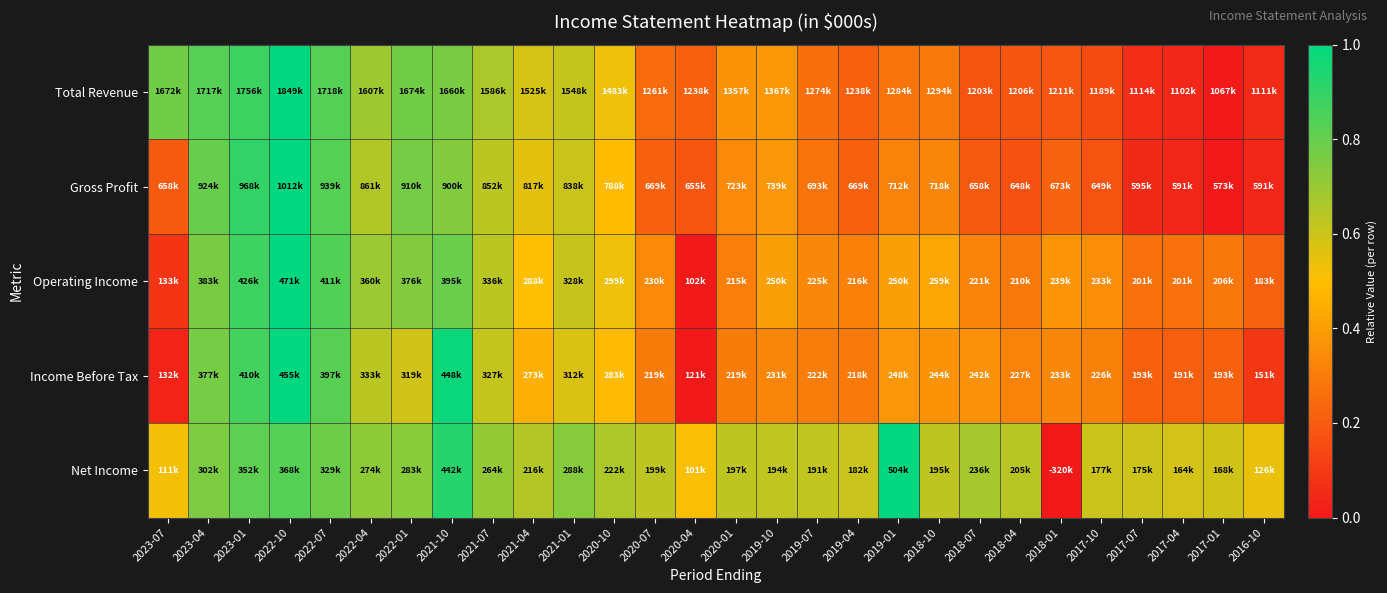

Reading right to left, extract all data points from this chart.

Total Revenue: 2016-10=0.1	2017-01=0.0	2017-04=0.0	2017-07=0.1	2017-10=0.2	2018-01=0.2	2018-04=0.2	2018-07=0.2	2018-10=0.3	2019-01=0.3	2019-04=0.2	2019-07=0.3	2019-10=0.4	2020-01=0.4	2020-04=0.2	2020-07=0.2	2020-10=0.5	2021-01=0.6	2021-04=0.6	2021-07=0.7	2021-10=0.8	2022-01=0.8	2022-04=0.7	2022-07=0.8	2022-10=1.0	2023-01=0.9	2023-04=0.8	2023-07=0.8
Gross Profit: 2016-10=0.0	2017-01=0.0	2017-04=0.0	2017-07=0.1	2017-10=0.2	2018-01=0.2	2018-04=0.2	2018-07=0.2	2018-10=0.3	2019-01=0.3	2019-04=0.2	2019-07=0.3	2019-10=0.4	2020-01=0.3	2020-04=0.2	2020-07=0.2	2020-10=0.5	2021-01=0.6	2021-04=0.6	2021-07=0.6	2021-10=0.7	2022-01=0.8	2022-04=0.7	2022-07=0.8	2022-10=1.0	2023-01=0.9	2023-04=0.8	2023-07=0.2
Operating Income: 2016-10=0.2	2017-01=0.3	2017-04=0.3	2017-07=0.3	2017-10=0.4	2018-01=0.4	2018-04=0.3	2018-07=0.3	2018-10=0.4	2019-01=0.4	2019-04=0.3	2019-07=0.3	2019-10=0.4	2020-01=0.3	2020-04=0.0	2020-07=0.3	2020-10=0.5	2021-01=0.6	2021-04=0.5	2021-07=0.6	2021-10=0.8	2022-01=0.7	2022-04=0.7	2022-07=0.8	2022-10=1.0	2023-01=0.9	2023-04=0.8	2023-07=0.1
Income Before Tax: 2016-10=0.1	2017-01=0.2	2017-04=0.2	2017-07=0.2	2017-10=0.3	2018-01=0.3	2018-04=0.3	2018-07=0.4	2018-10=0.4	2019-01=0.4	2019-04=0.3	2019-07=0.3	2019-10=0.3	2020-01=0.3	2020-04=0.0	2020-07=0.3	2020-10=0.5	2021-01=0.6	2021-04=0.5	2021-07=0.6	2021-10=1.0	2022-01=0.6	2022-04=0.6	2022-07=0.8	2022-10=1.0	2023-01=0.9	2023-04=0.8	2023-07=0.0
Net Income: 2016-10=0.5	2017-01=0.6	2017-04=0.6	2017-07=0.6	2017-10=0.6	2018-01=0.0	2018-04=0.6	2018-07=0.7	2018-10=0.6	2019-01=1.0	2019-04=0.6	2019-07=0.6	2019-10=0.6	2020-01=0.6	2020-04=0.5	2020-07=0.6	2020-10=0.7	2021-01=0.7	2021-04=0.7	2021-07=0.7	2021-10=0.9	2022-01=0.7	2022-04=0.7	2022-07=0.8	2022-10=0.8	2023-01=0.8	2023-04=0.8	2023-07=0.5